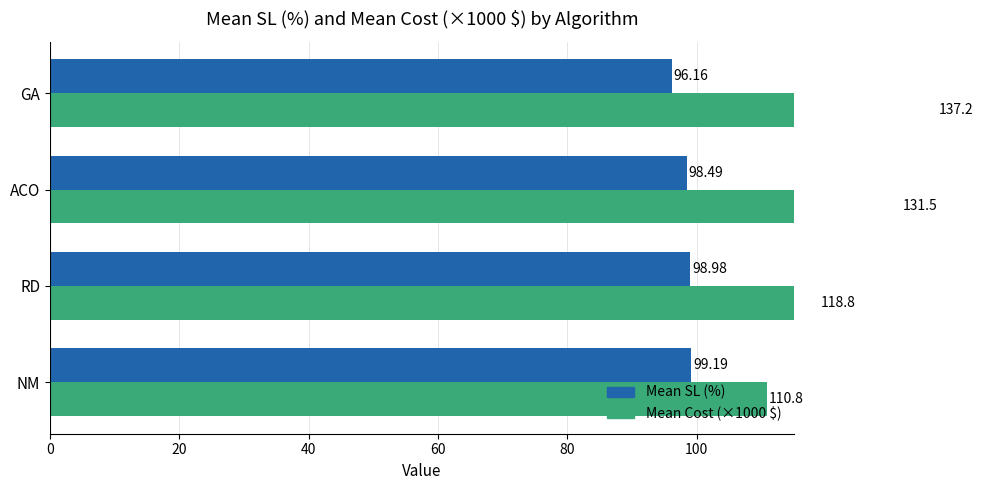

The Mean Cost (×1000 $) series shows 118.8 at RD. True or false?

True